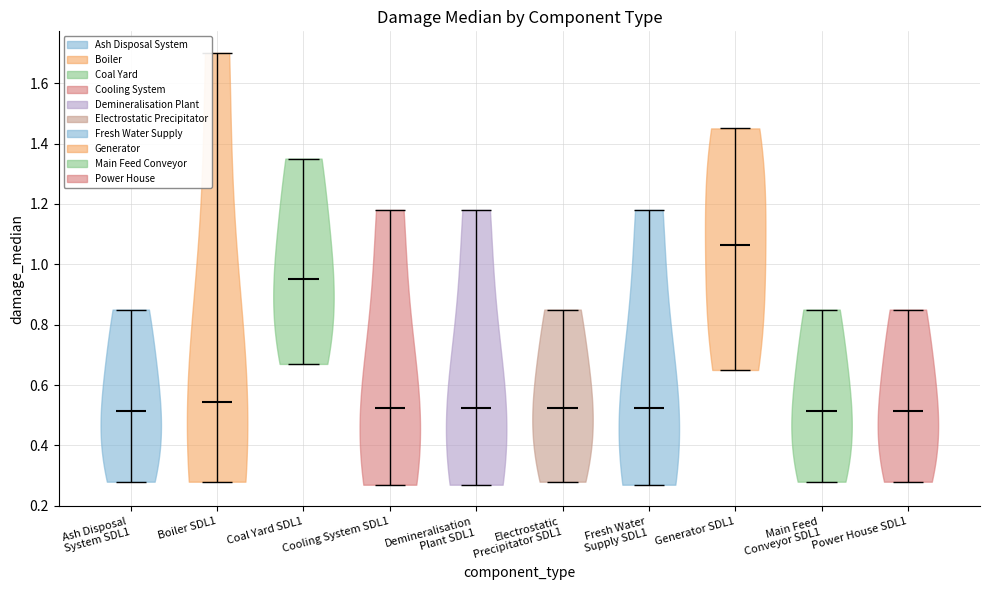

Reading left to right, read every violin against the y-axis: where its median line is, and the lowest and highest points it reaches. The values are not printed on the chart, so give them approximately, as read against the axis.

Ash Disposal System SDL1: median line 0.52, lowest point 0.28, highest point 0.86
Boiler SDL1: median line 0.54, lowest point 0.28, highest point 1.70
Coal Yard SDL1: median line 0.96, lowest point 0.68, highest point 1.36
Cooling System SDL1: median line 0.52, lowest point 0.28, highest point 1.18
Demineralisation Plant SDL1: median line 0.52, lowest point 0.28, highest point 1.18
Electrostatic Precipitator SDL1: median line 0.52, lowest point 0.28, highest point 0.86
Fresh Water Supply SDL1: median line 0.52, lowest point 0.28, highest point 1.18
Generator SDL1: median line 1.06, lowest point 0.66, highest point 1.46
Main Feed Conveyor SDL1: median line 0.52, lowest point 0.28, highest point 0.86
Power House SDL1: median line 0.52, lowest point 0.28, highest point 0.86